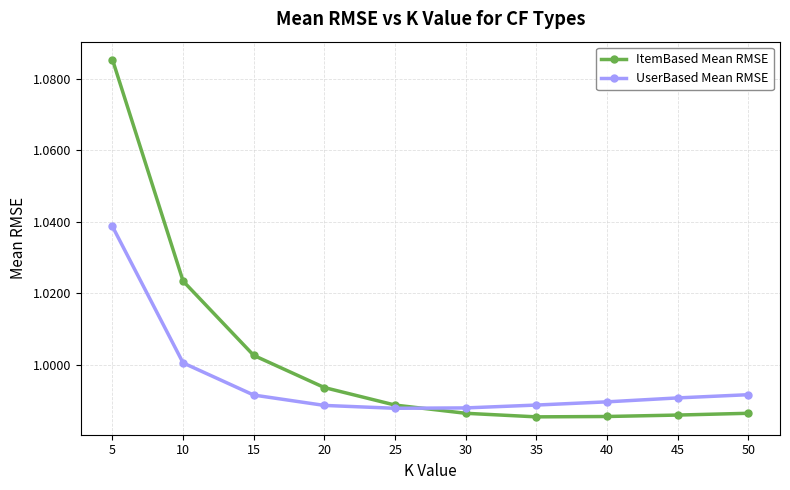

At which label is UserBased Mean RMSE closest to 1?

10